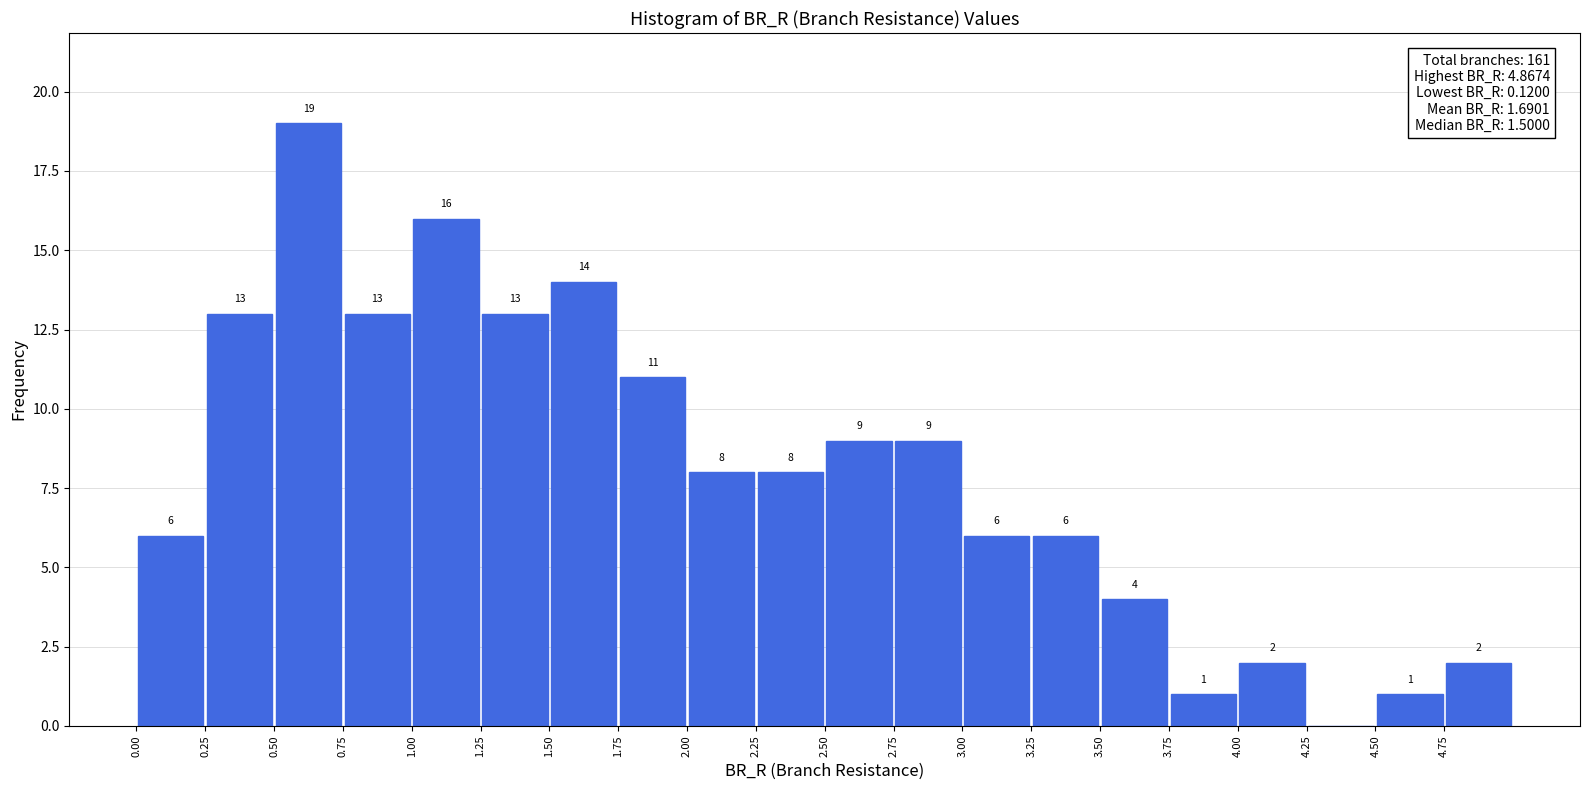

Which range on the x-axis has the tallest bar?

0.50 to 0.75